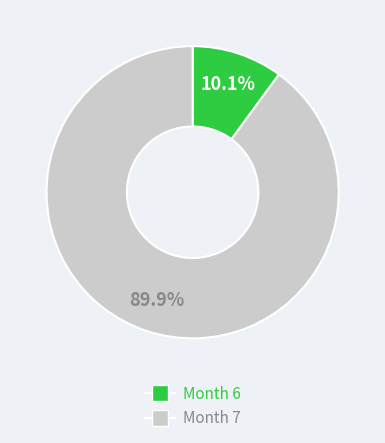

Does any single category account for the majority?

Yes